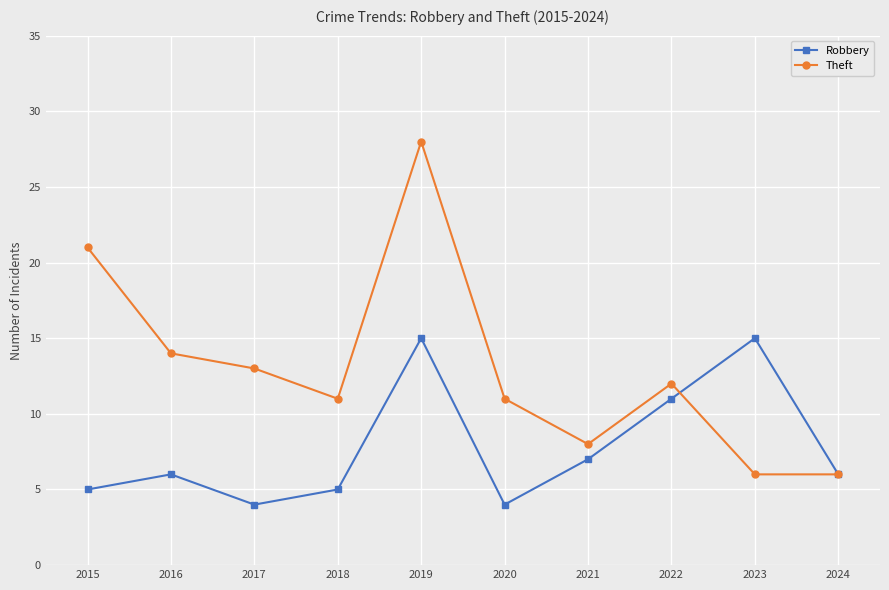

How many series are shown in this chart?

2